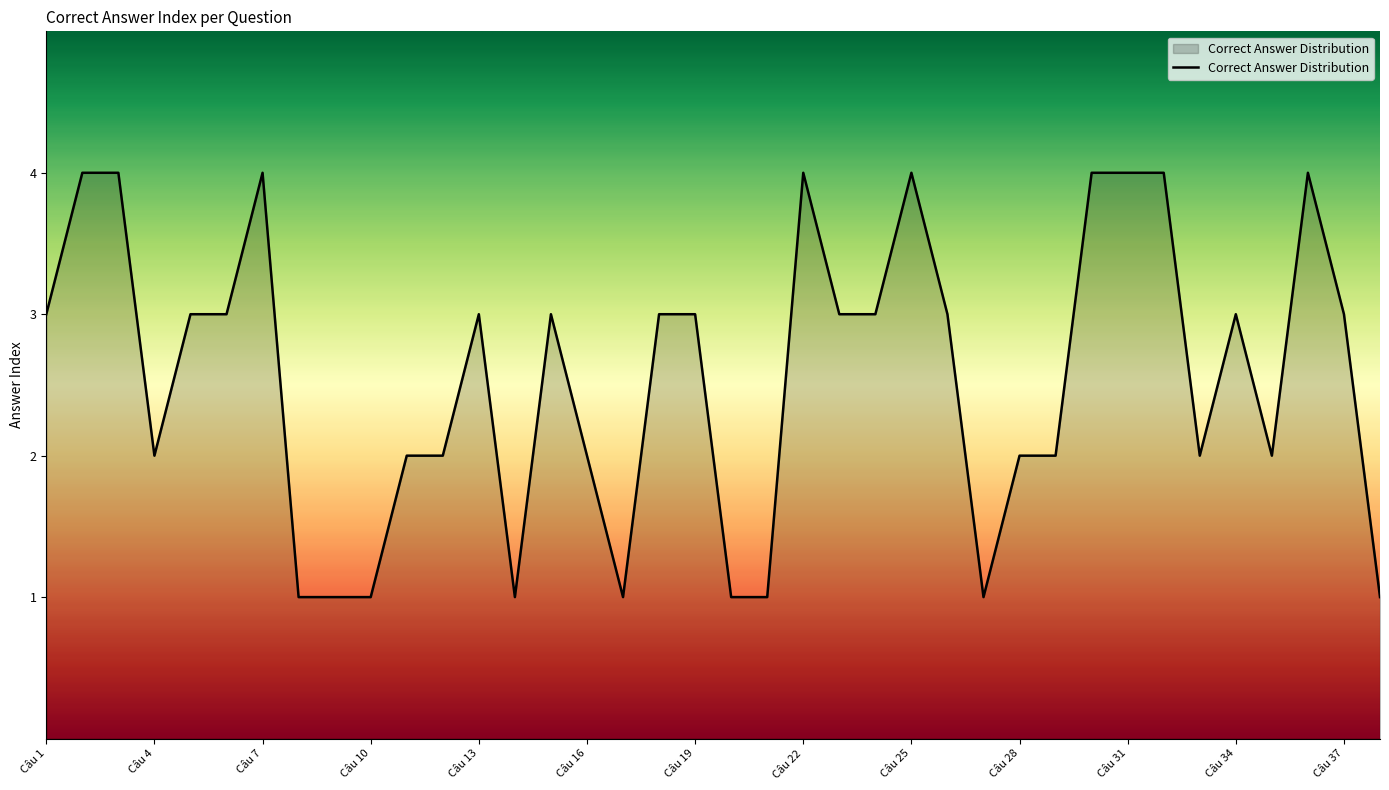

What is the maximum value shown in the chart?

4